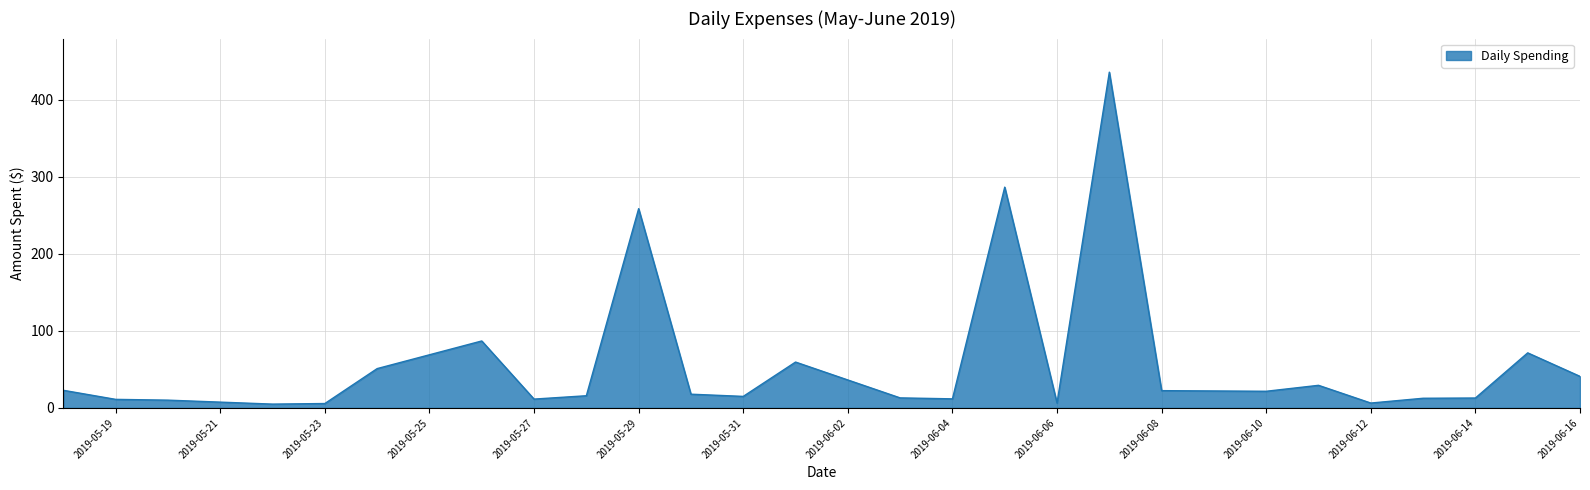

What is the difference between the maximum and minimum values?

430.8